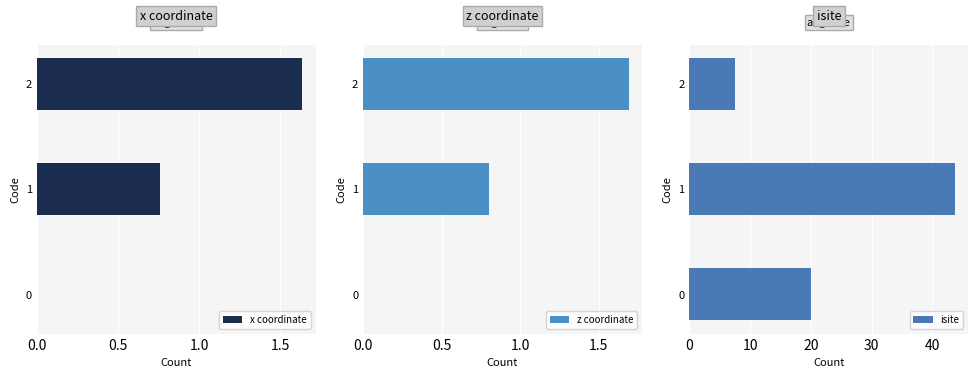

What is the sum of all x coordinate values?

2.4